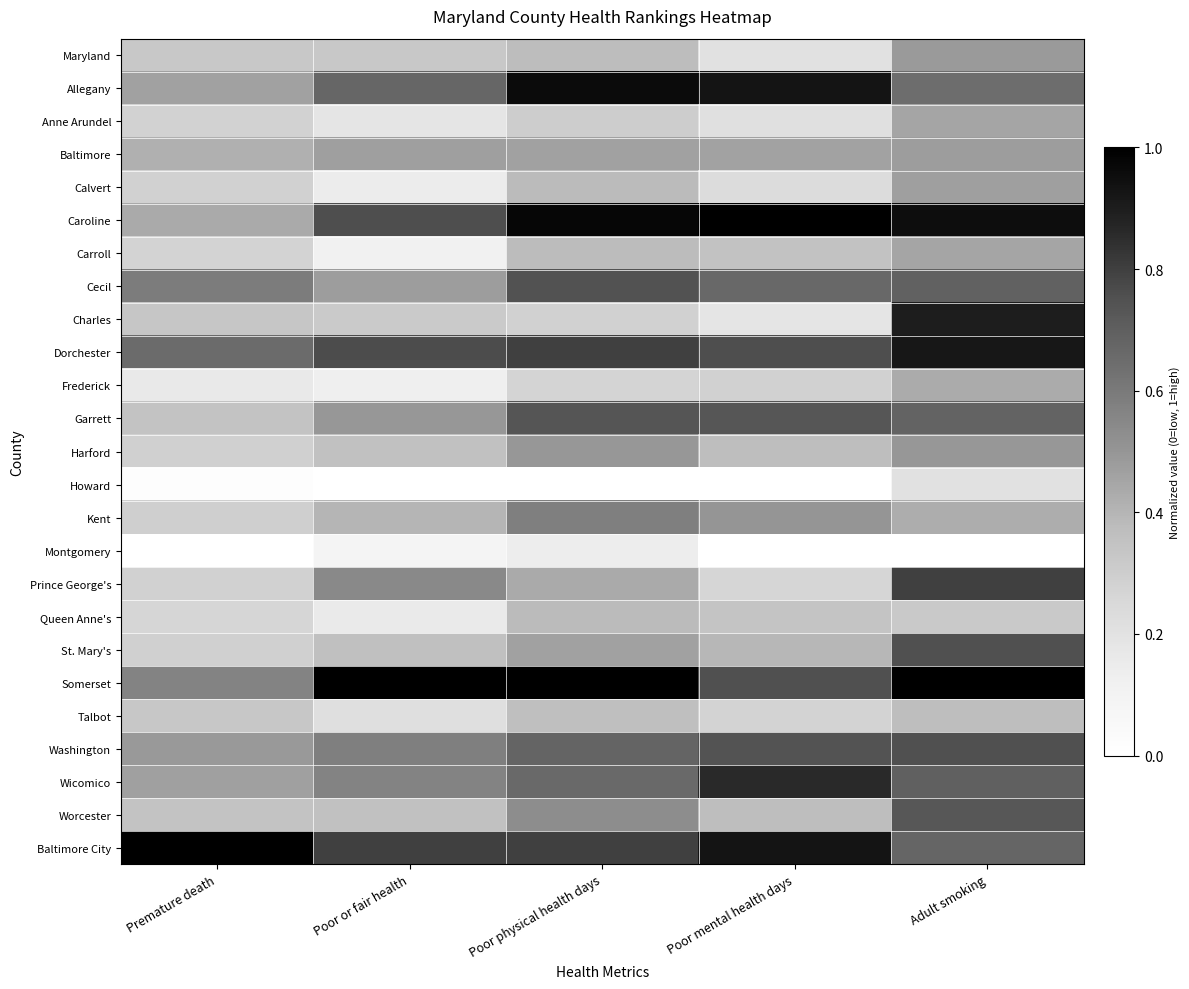

At which category is the sum across all series the highest?

Adult smoking